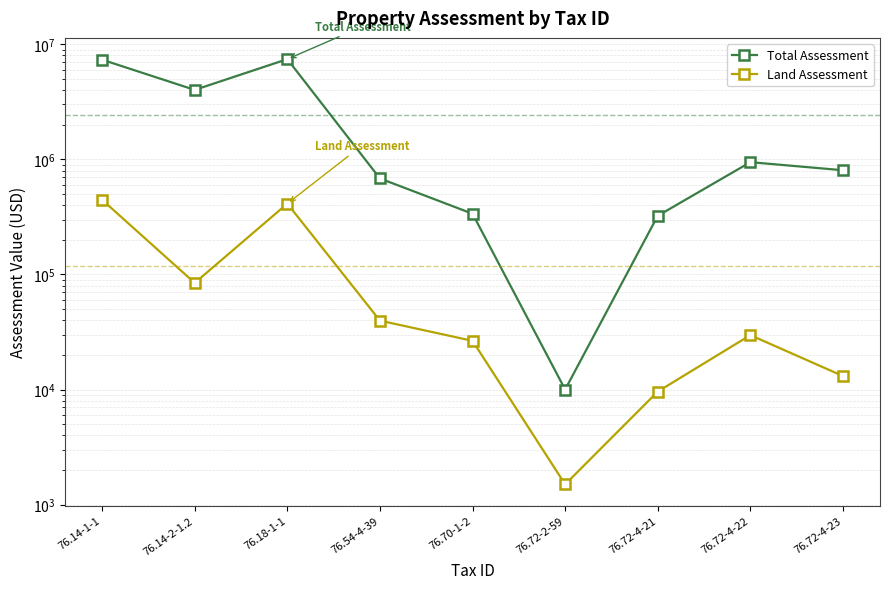

At which category does the chart reach its peak across all series?

76.18-1-1